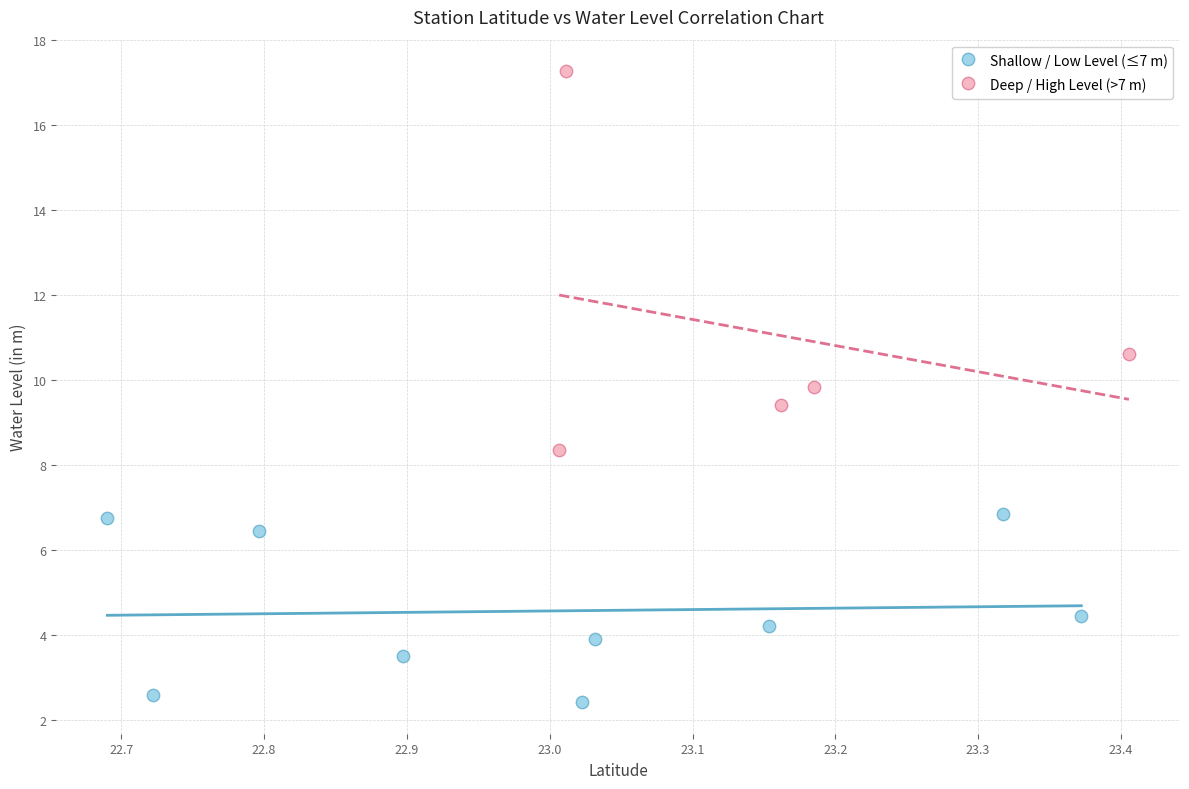

Which series contains the highest Y value?

Deep / High Level (>7 m)